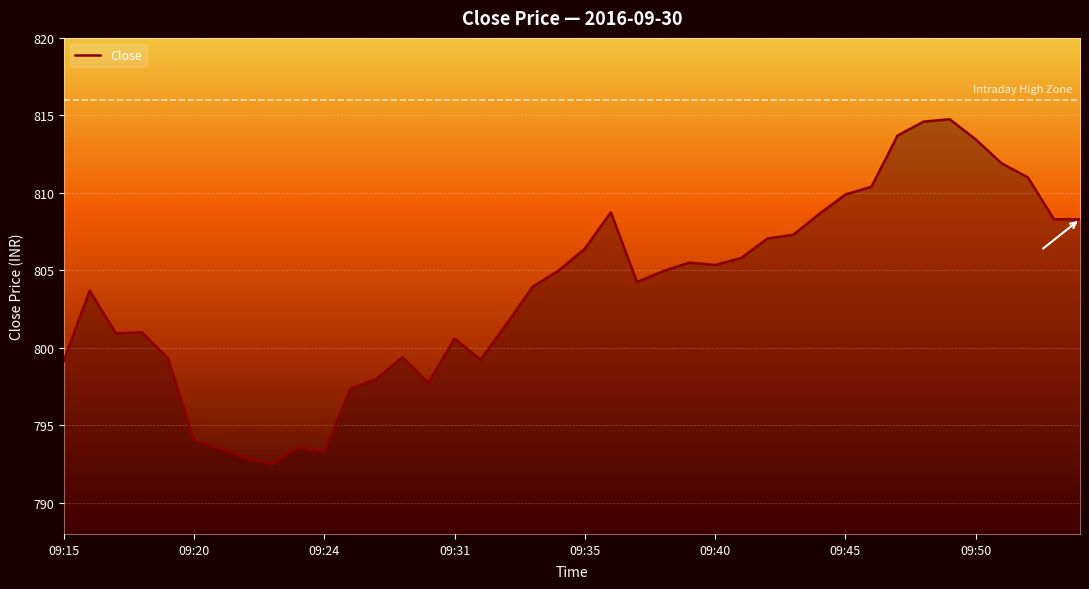

What is the smallest value displayed?

792.5